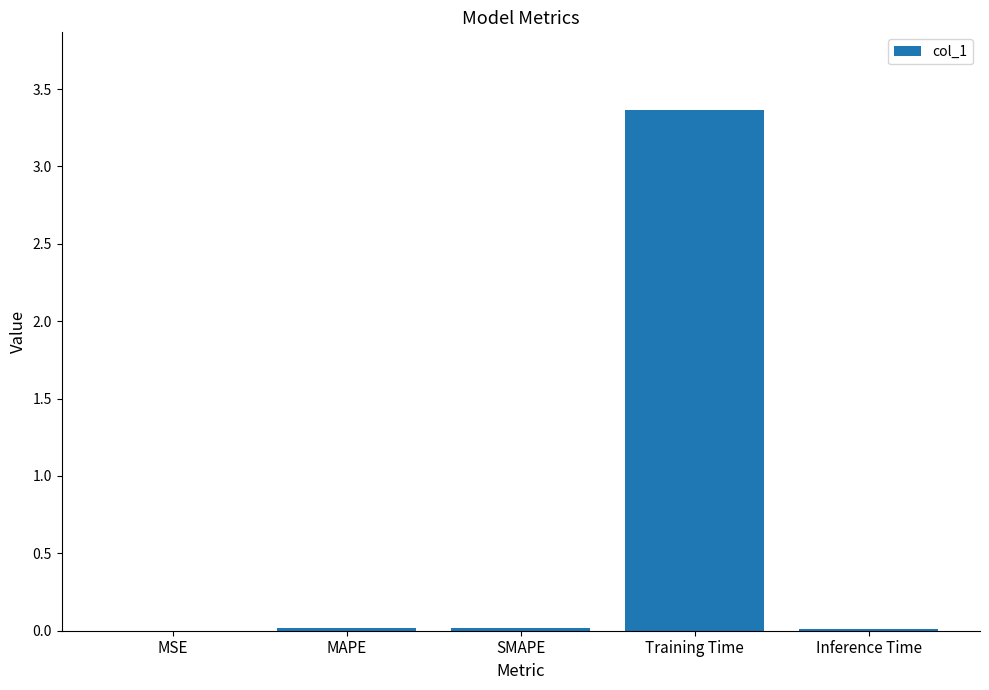

Count the number of categories in the chart.

5